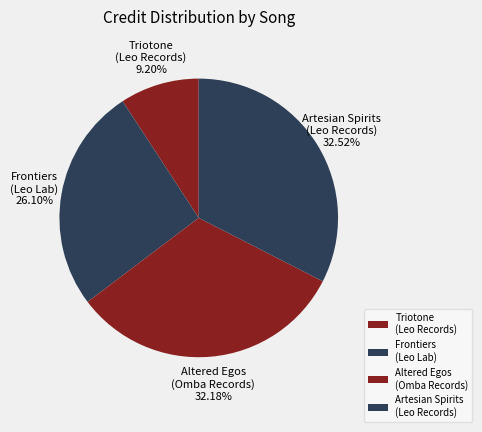

Which has a higher value, Altered Egos (Omba Records) or Triotone (Leo Records)?

Altered Egos (Omba Records)